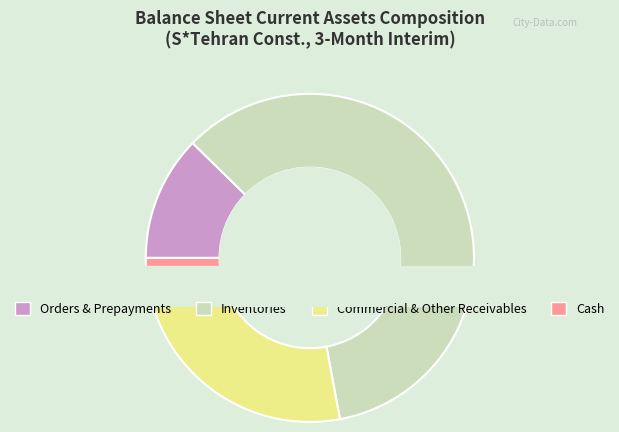

Between cash and commercial_and_other_receivables, which is larger?

commercial_and_other_receivables